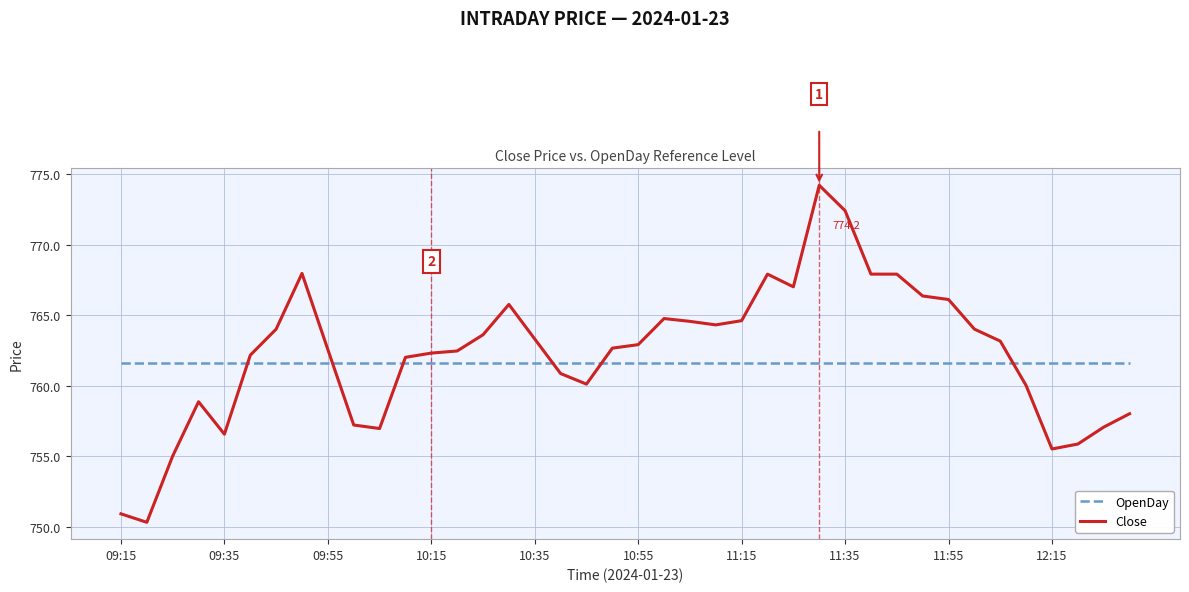

Does the chart have visible grid lines?

Yes